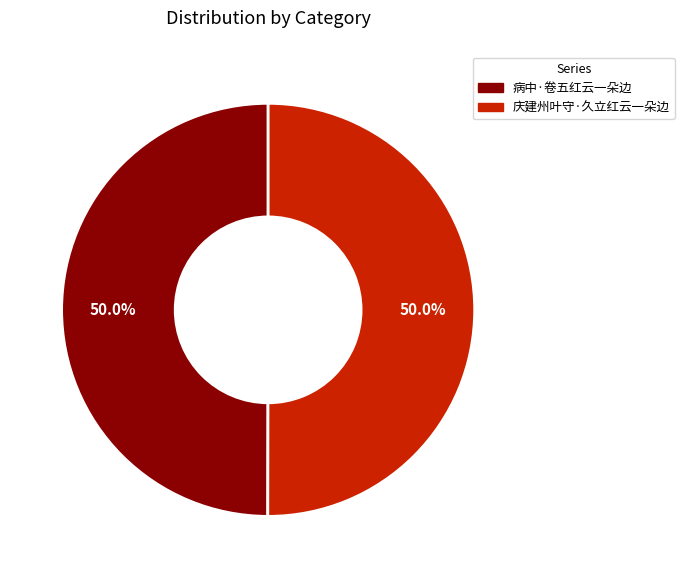

To the nearest percent, what is the average slice percentage?

50%